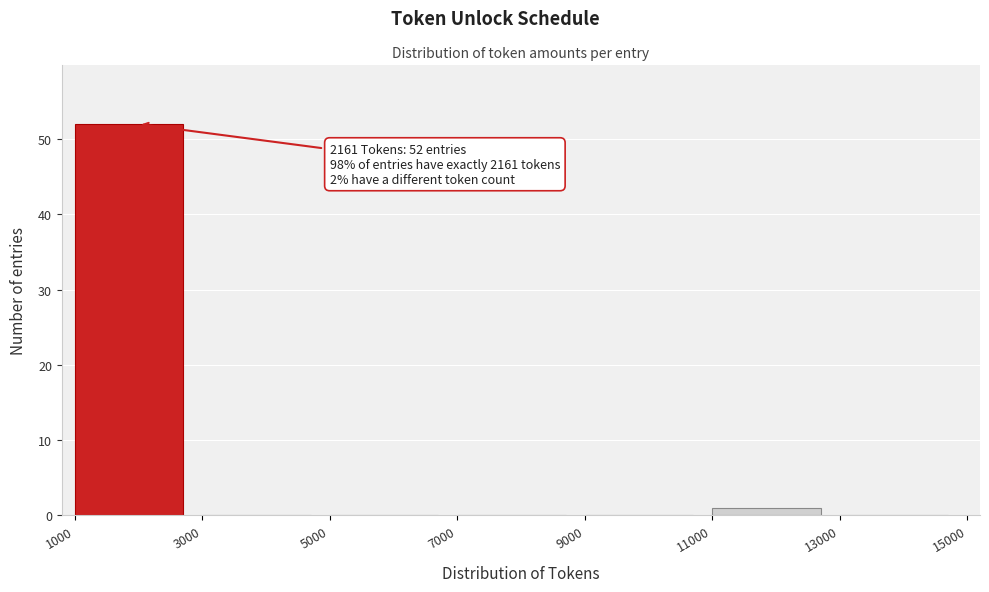

Over which range of the x-axis is the bar tallest?

1000 to 3000